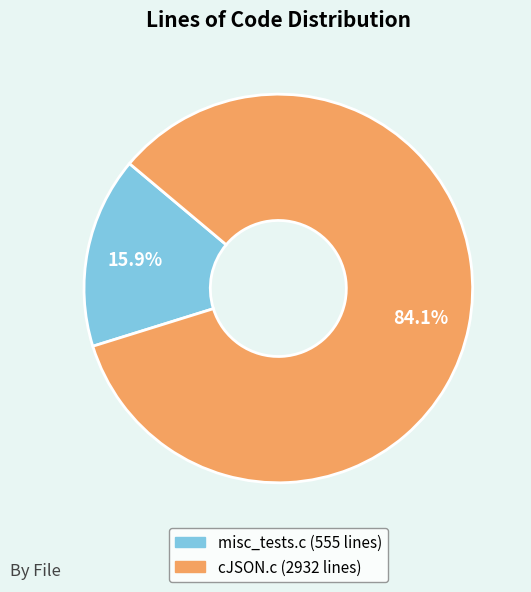

Rank the categories by value from highest to lowest.

cJSON.c, misc_tests.c